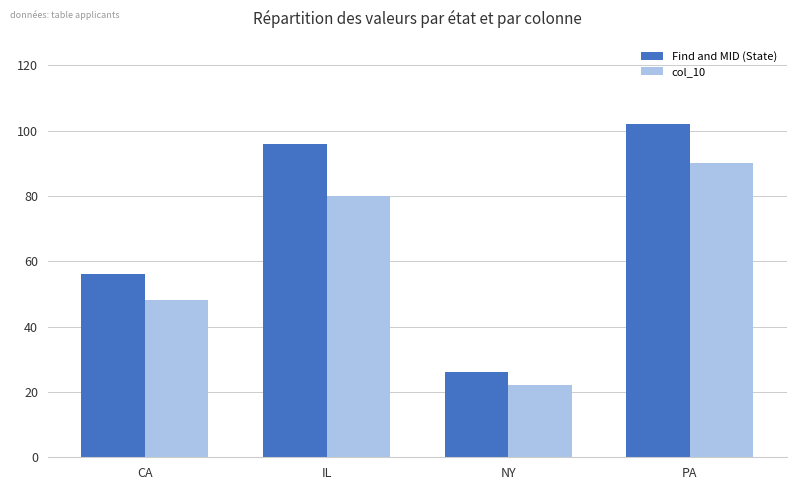

What is the sum of the col_10 values at IL and CA?

128